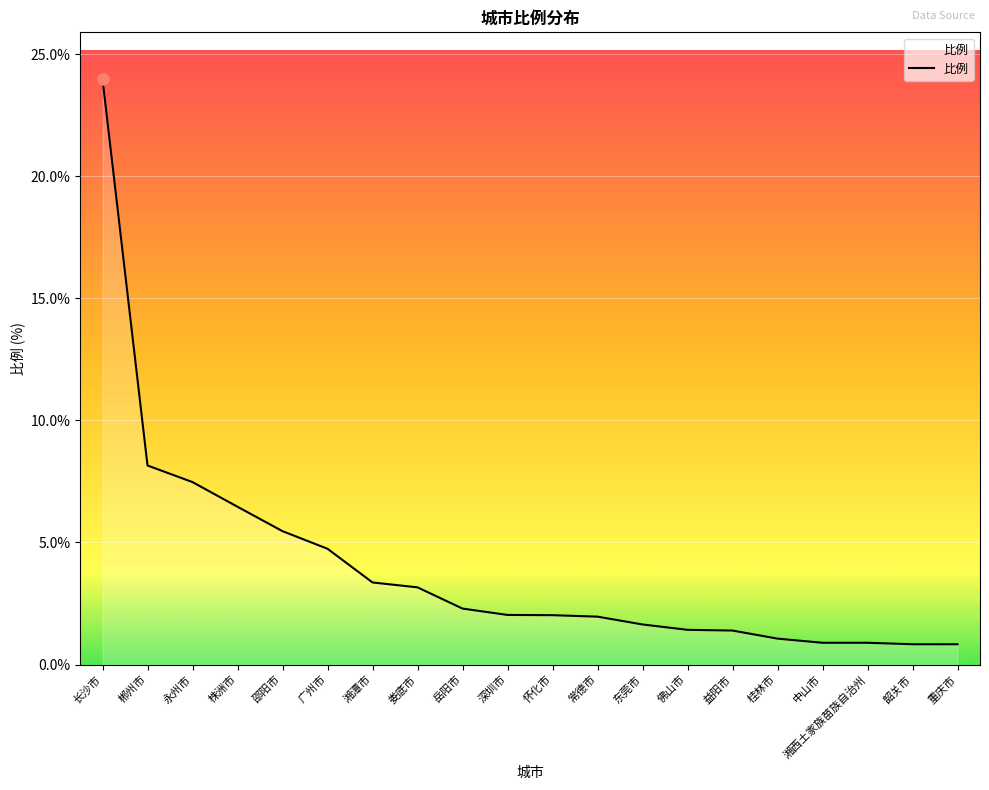

What is the change in value from 郴州市 to 常德市?

-6.2